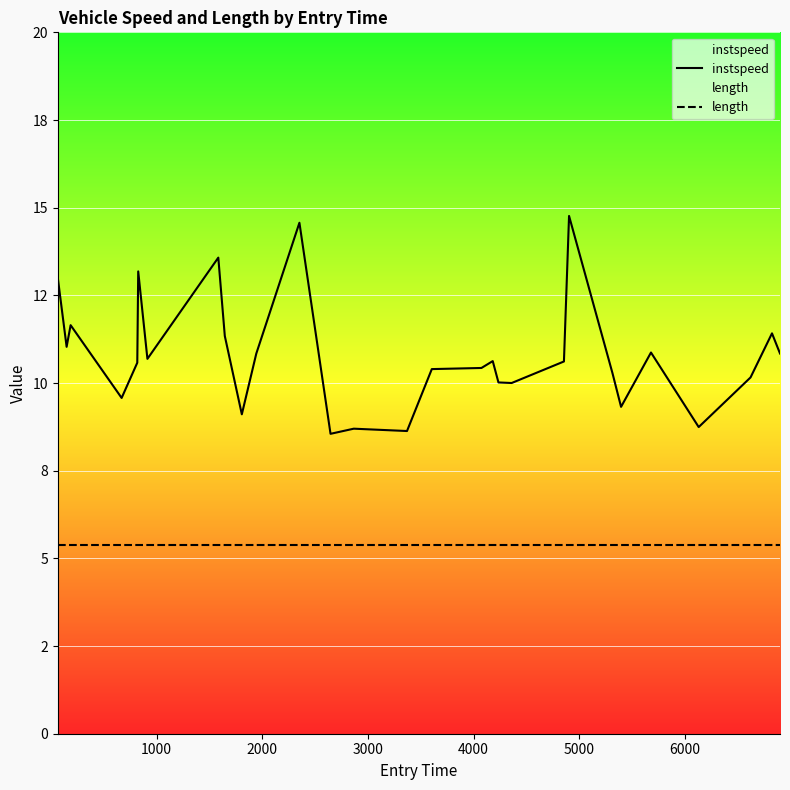

List the series in order of their overall mean, lowest first.

length, instspeed